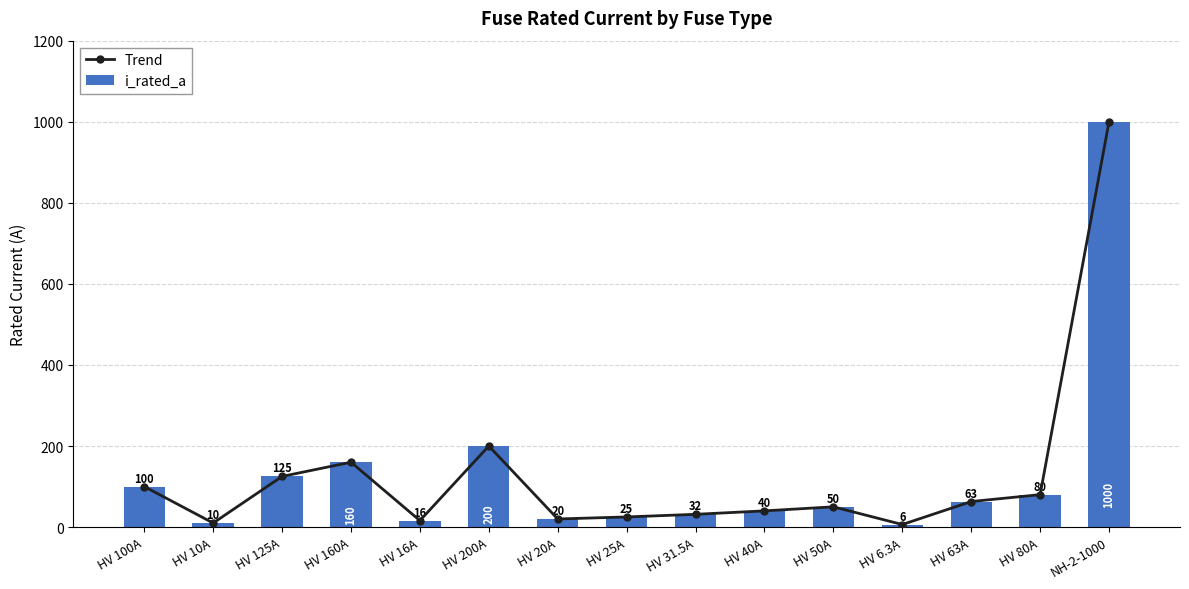

Reading left to right, what are all the values shown in this chart?

Trend: 100.0	10.0	125.0	160.0	16.0	200.0	20.0	25.0	31.5	40.0	50.0	6.3	63.0	80.0	1000.0
i_rated_a: 100.0	10.0	125.0	160.0	16.0	200.0	20.0	25.0	31.5	40.0	50.0	6.3	63.0	80.0	1000.0